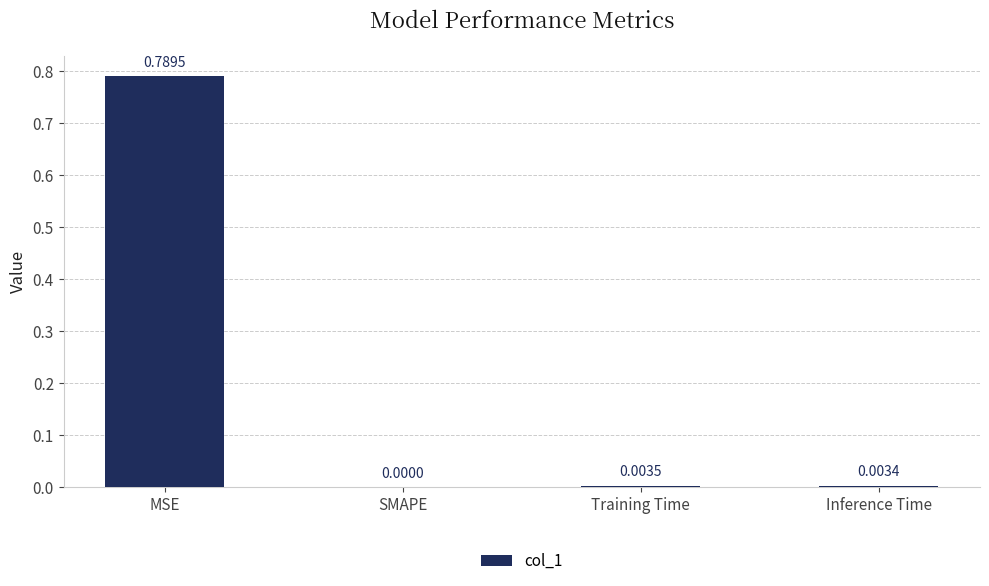

At which category does the chart reach its peak across all series?

MSE